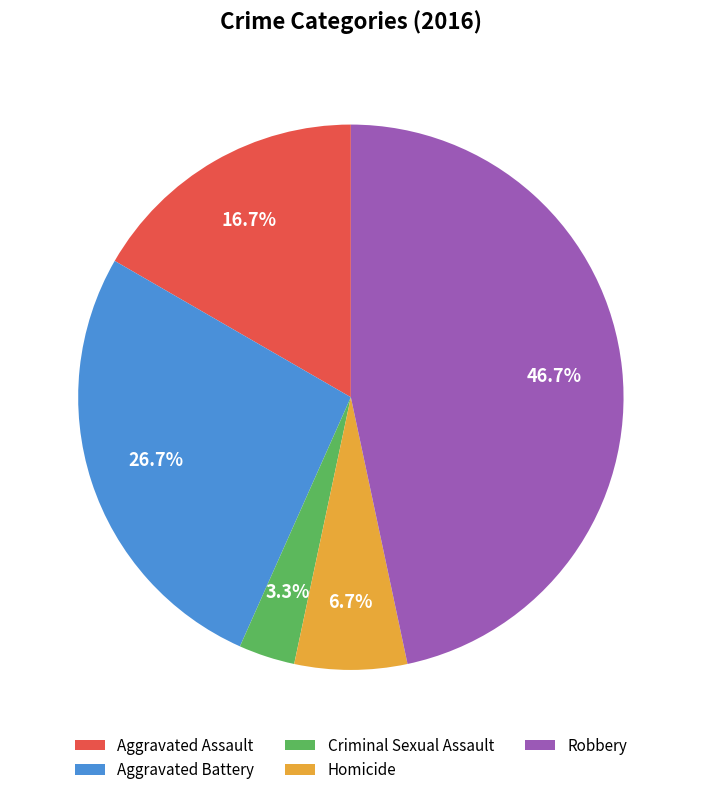

Does Aggravated Battery account for over 50% of the chart?

No